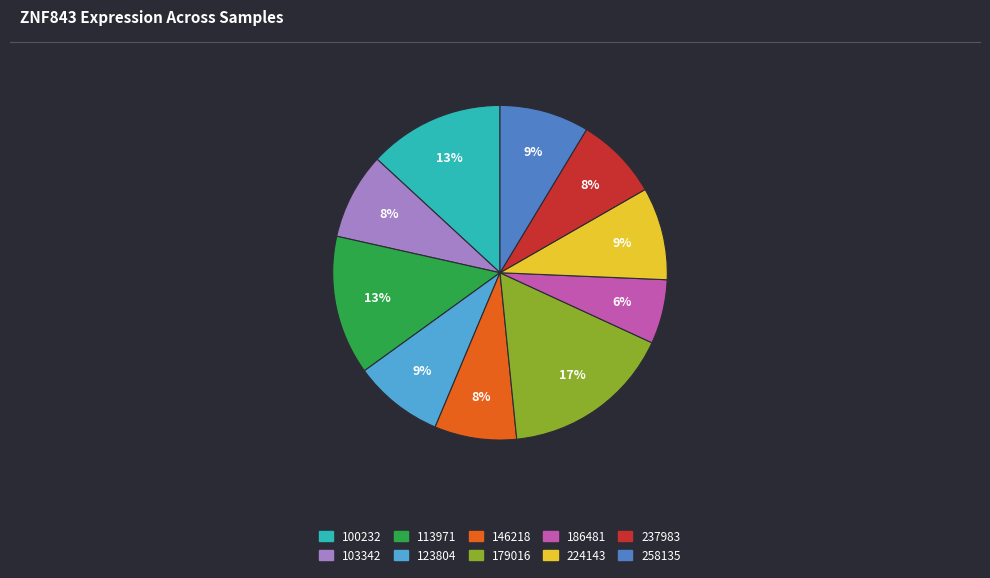

Which category has the smallest portion of the pie?

186481